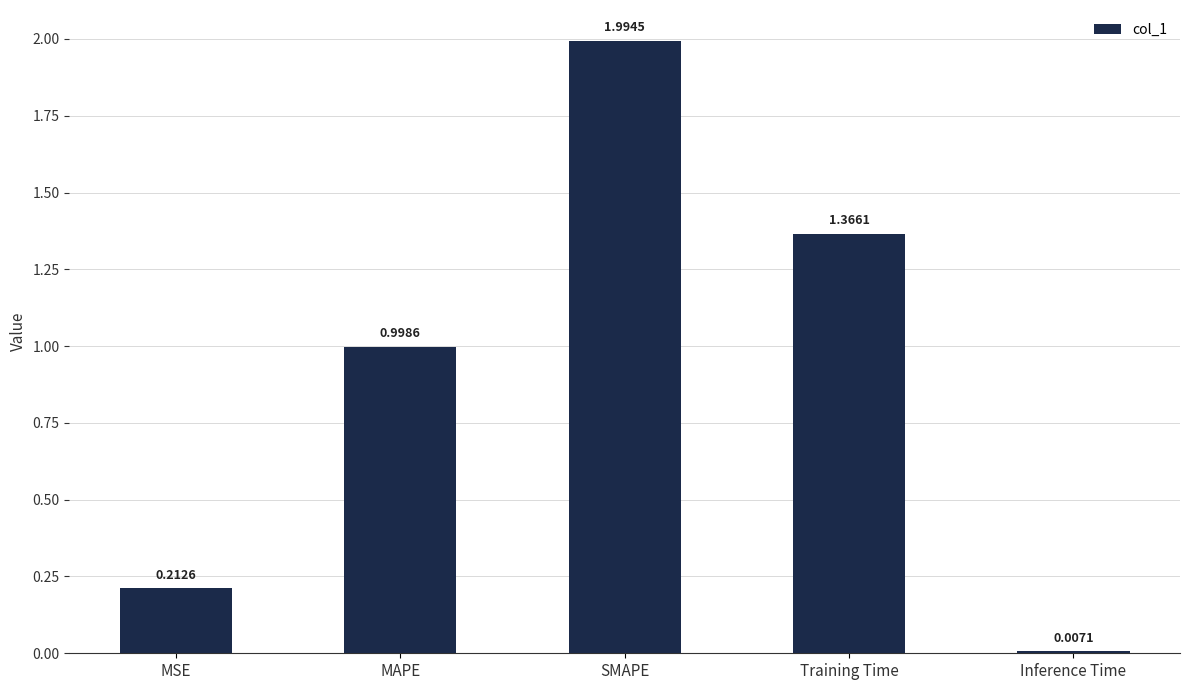

List the labels in order of value, largest first.

SMAPE, Training Time, MAPE, MSE, Inference Time